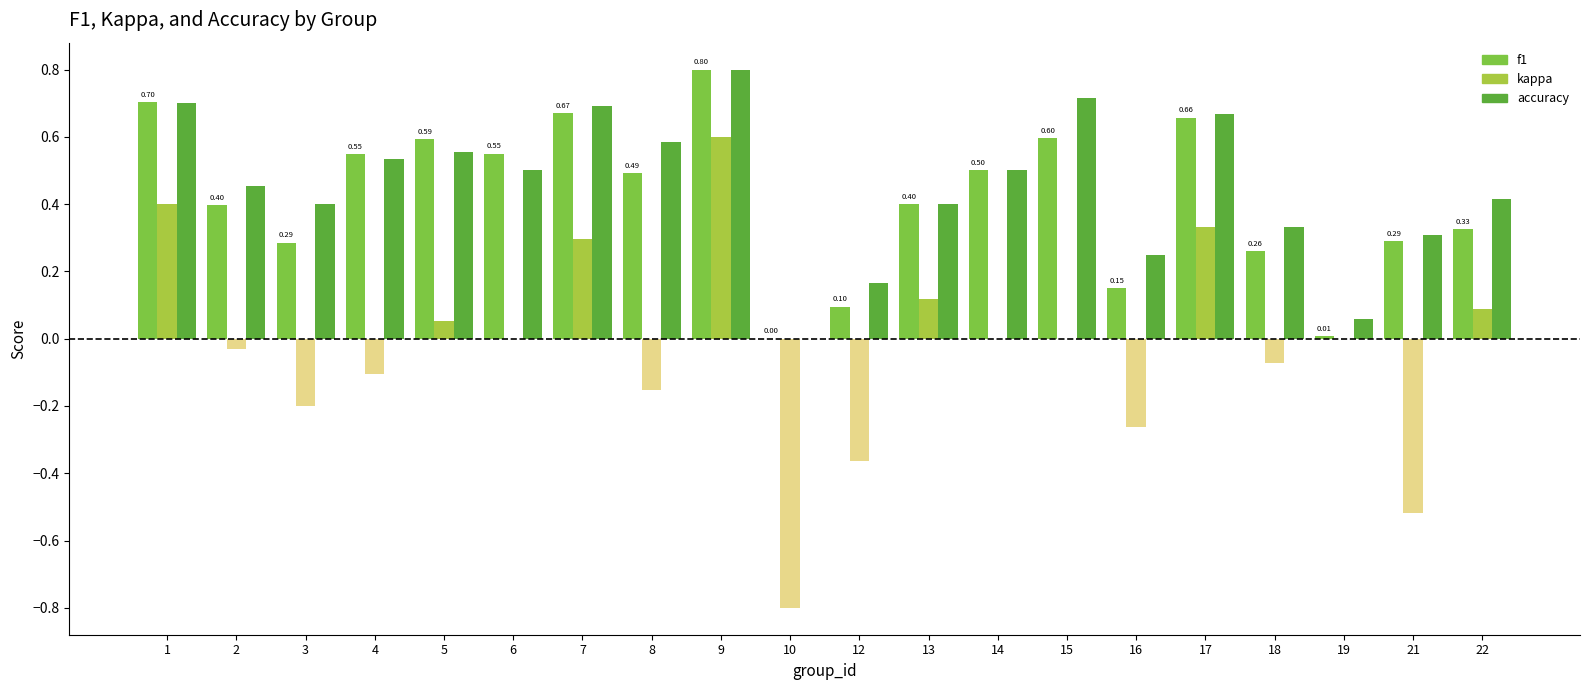

How many series are shown in this chart?

3